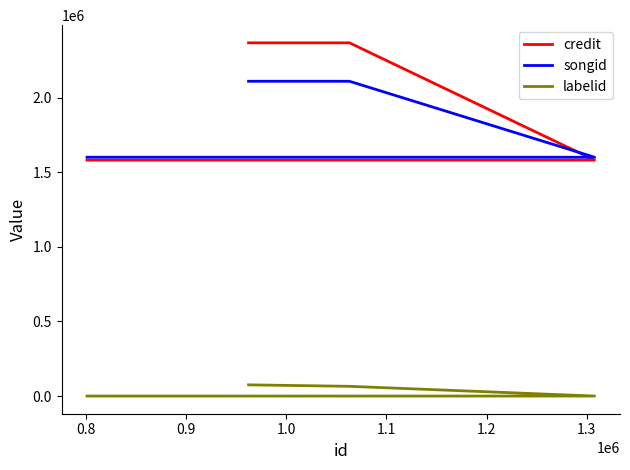

What is the maximum value for songid?

2109506